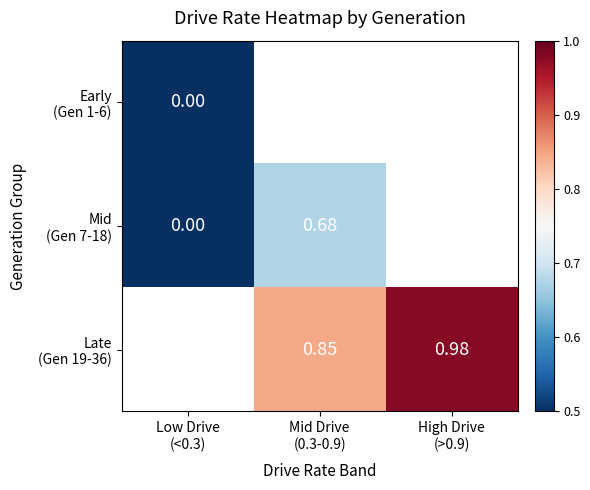

Which series changed the most between Mid Drive (0.3-0.9) and High Drive (>0.9)?

Late (Gen 19-36)